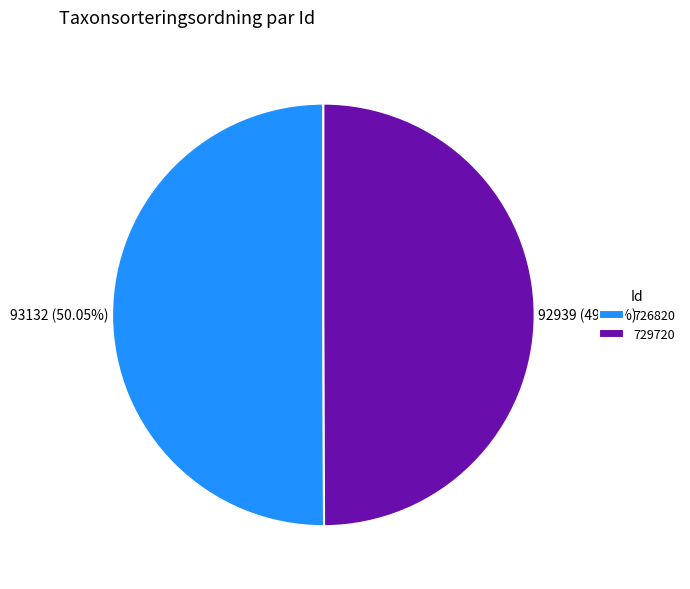

What percentage do 729720 and 726820 together represent?

100.0%